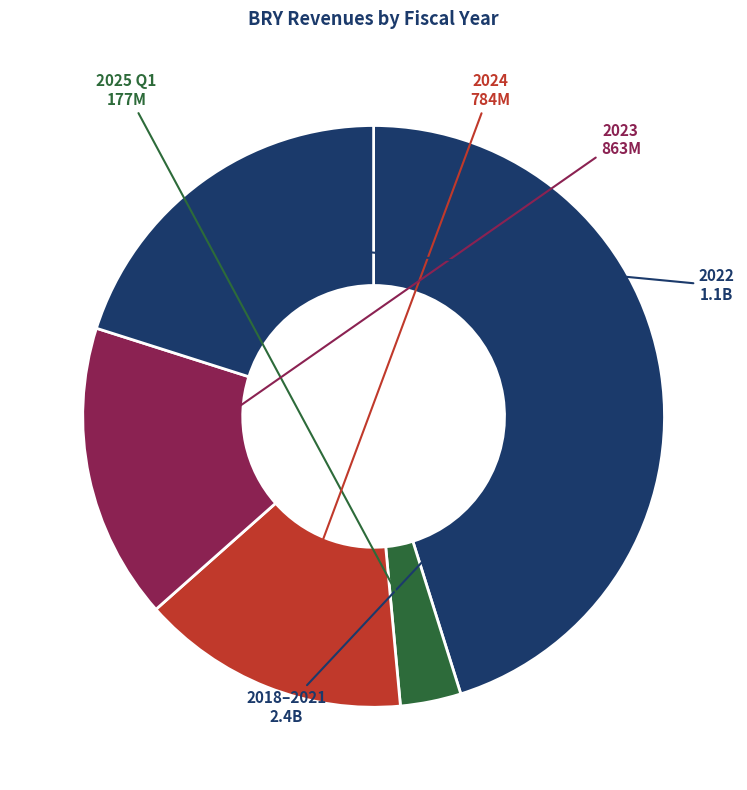

How many segments does this pie chart have?

5